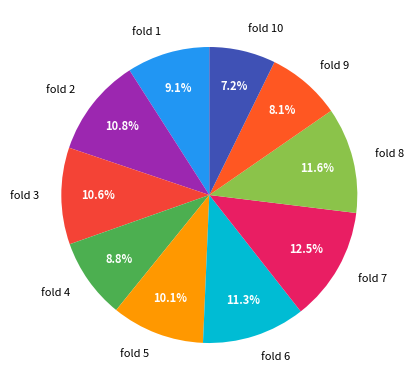

True or false: fold 5 accounts for 1% of the total.

False